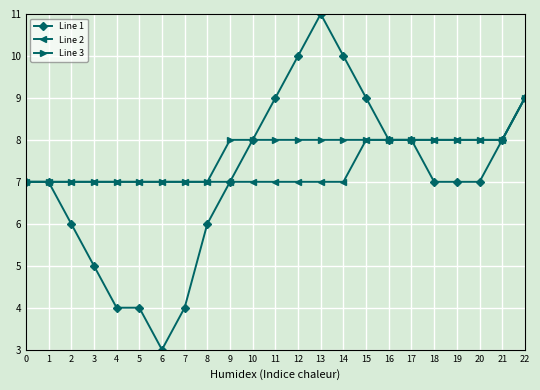

Is this an area chart (filled region under the line)?

No